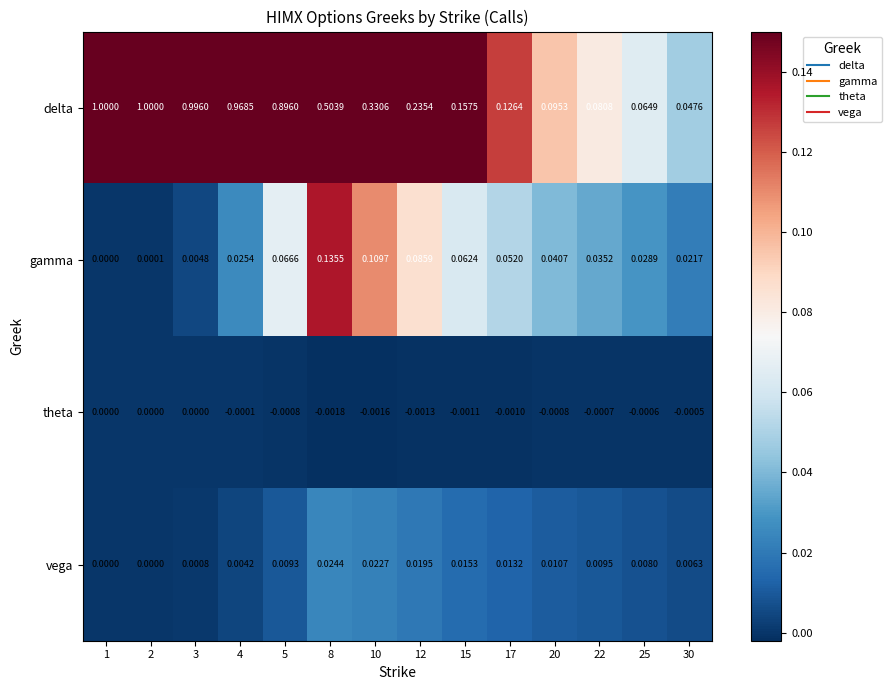

Which series has the widest spread of values?

delta